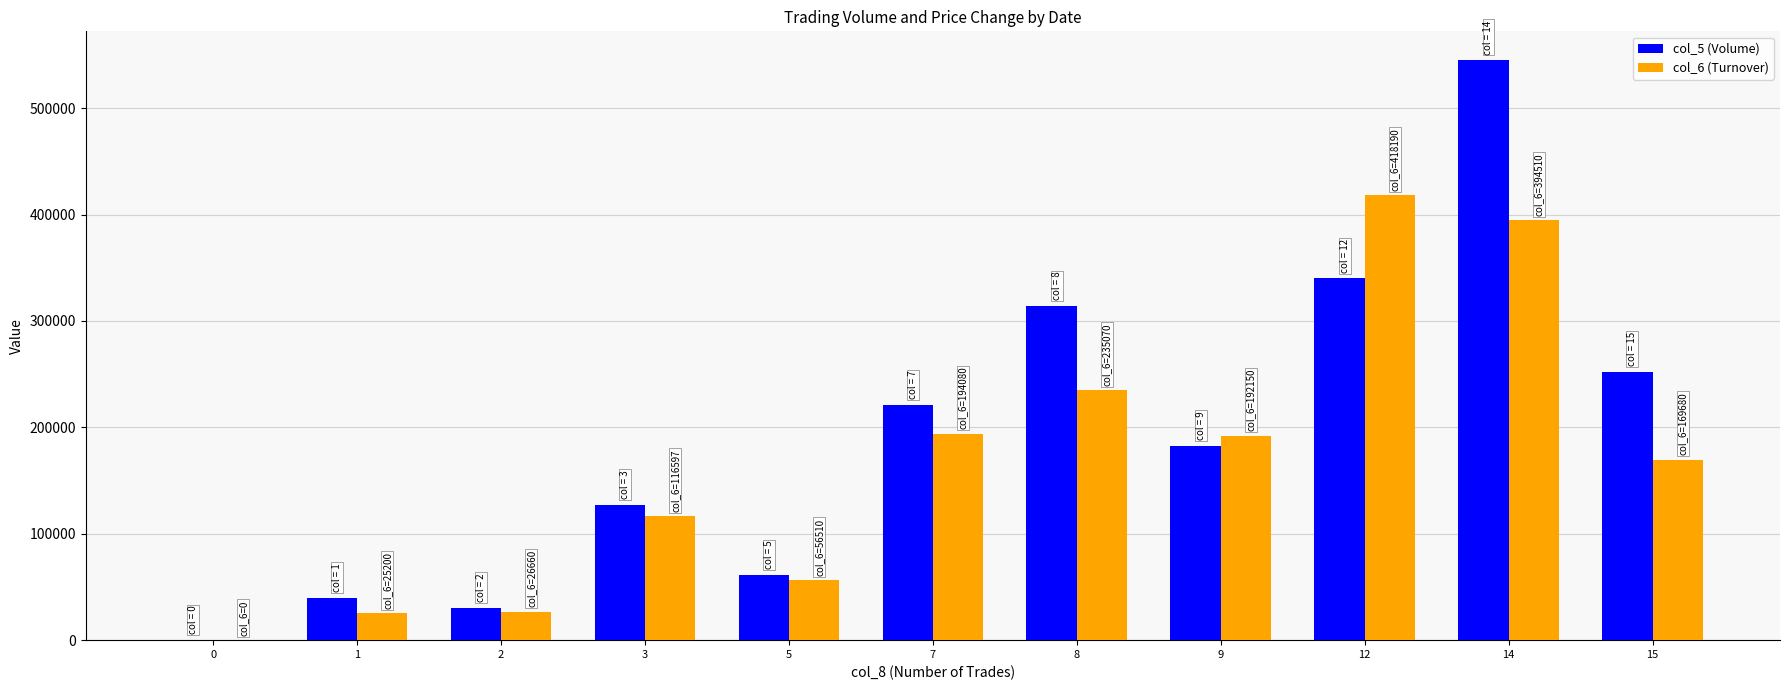

Which series has the largest total across all categories?

col_5 (Volume)